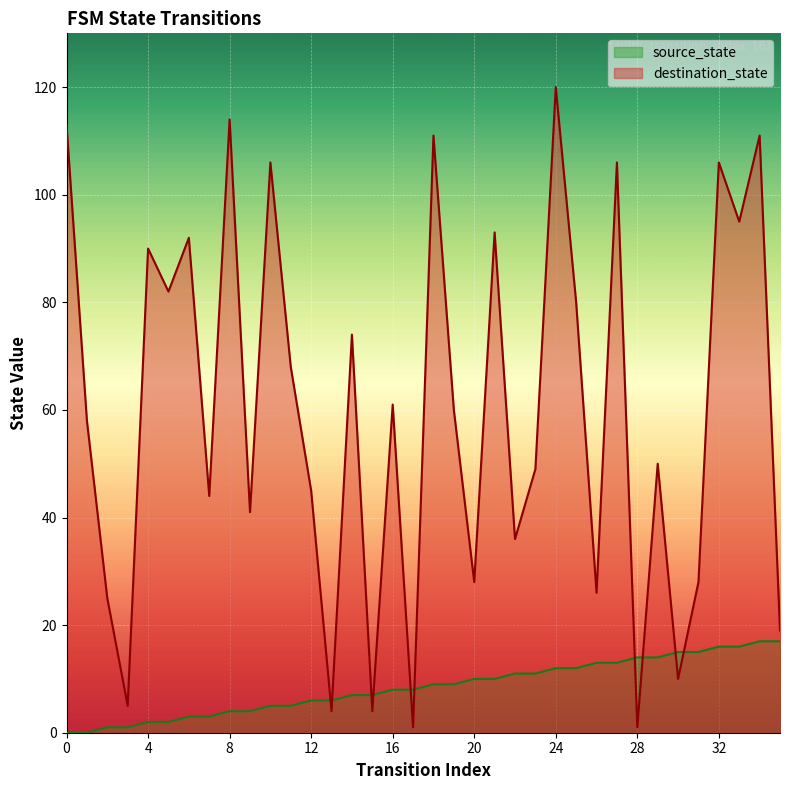

What is the total value across all series at 19?

69